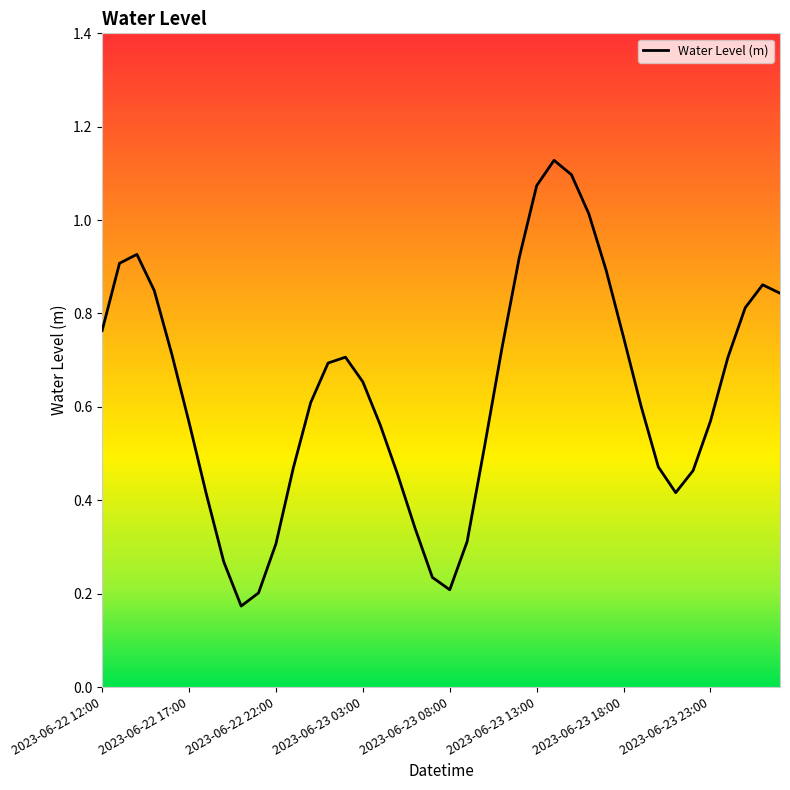

What is the difference between the maximum and minimum values?

1.0